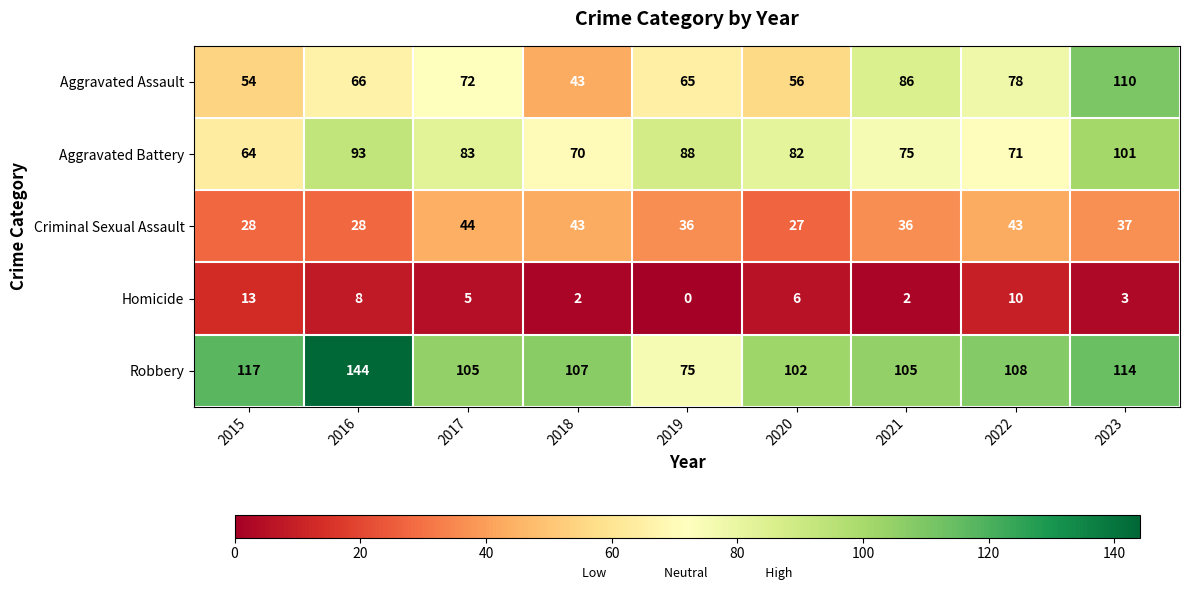

List the series in order of their peak value, highest first.

Robbery, Aggravated Assault, Aggravated Battery, Criminal Sexual Assault, Homicide